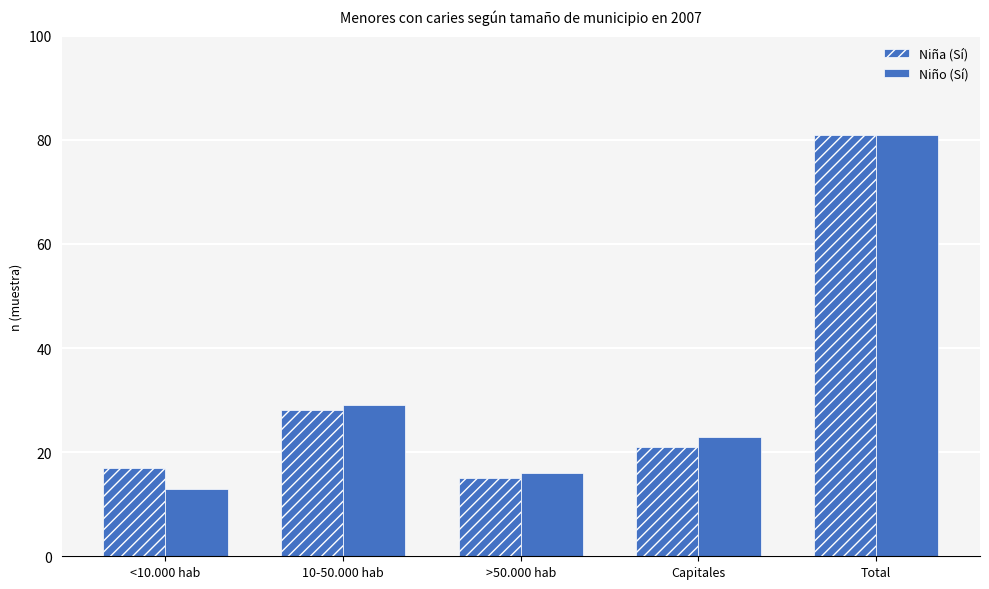

What is the total value across all series at <10.000 hab?

30